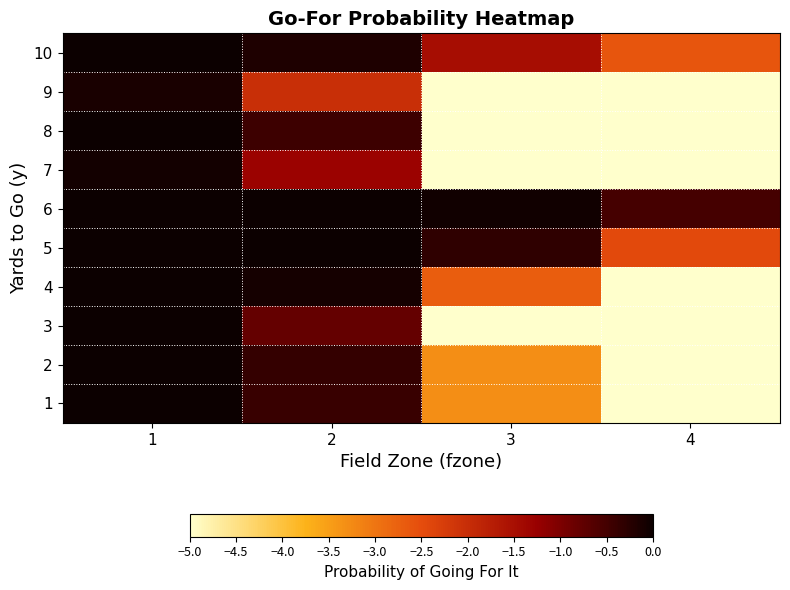

How many series are shown in this chart?

10